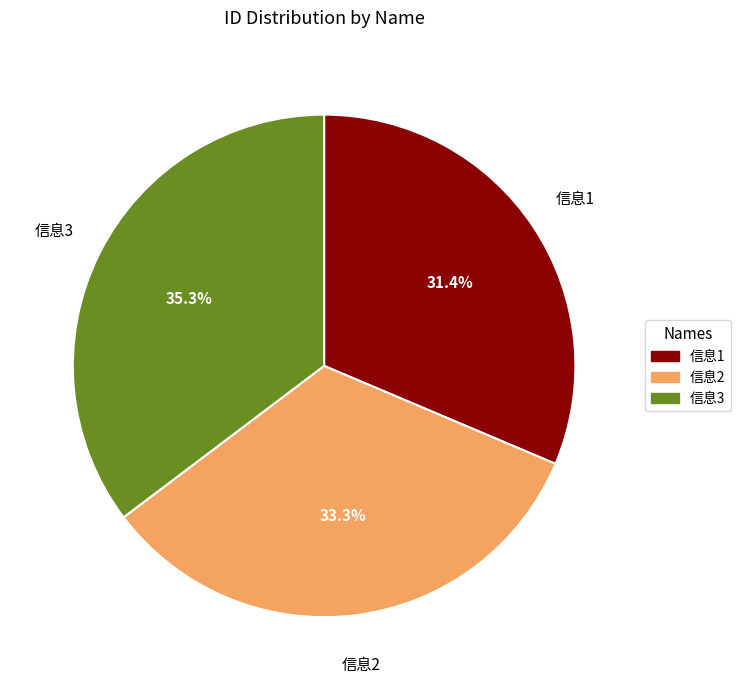

Does 信息3 represent more than half of the total?

No